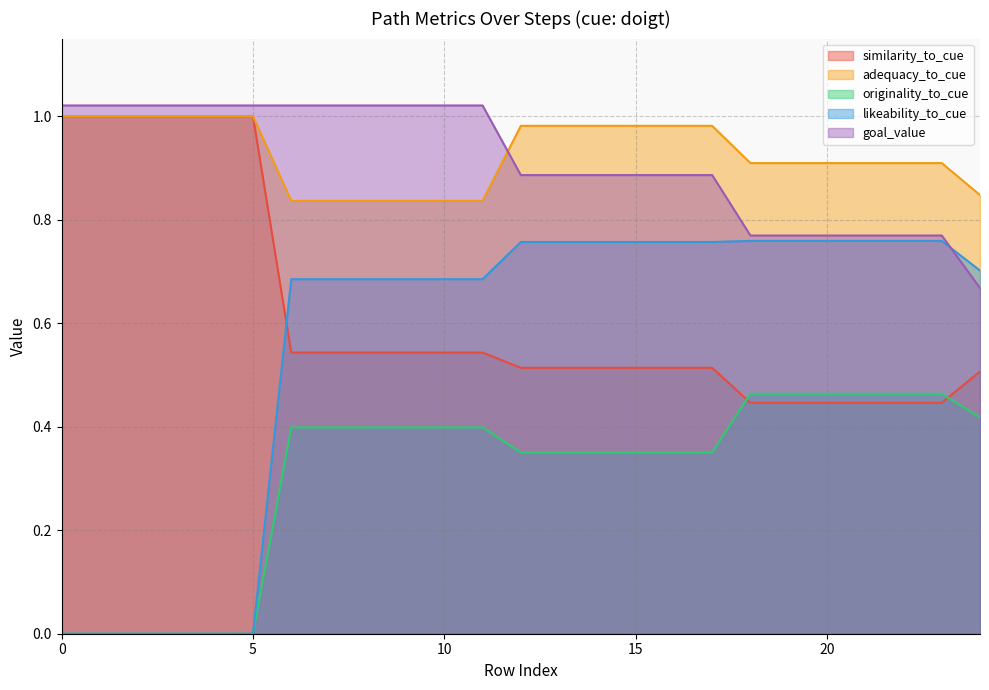

List the series in order of their peak value, lowest first.

originality_to_cue, likeability_to_cue, similarity_to_cue, adequacy_to_cue, goal_value